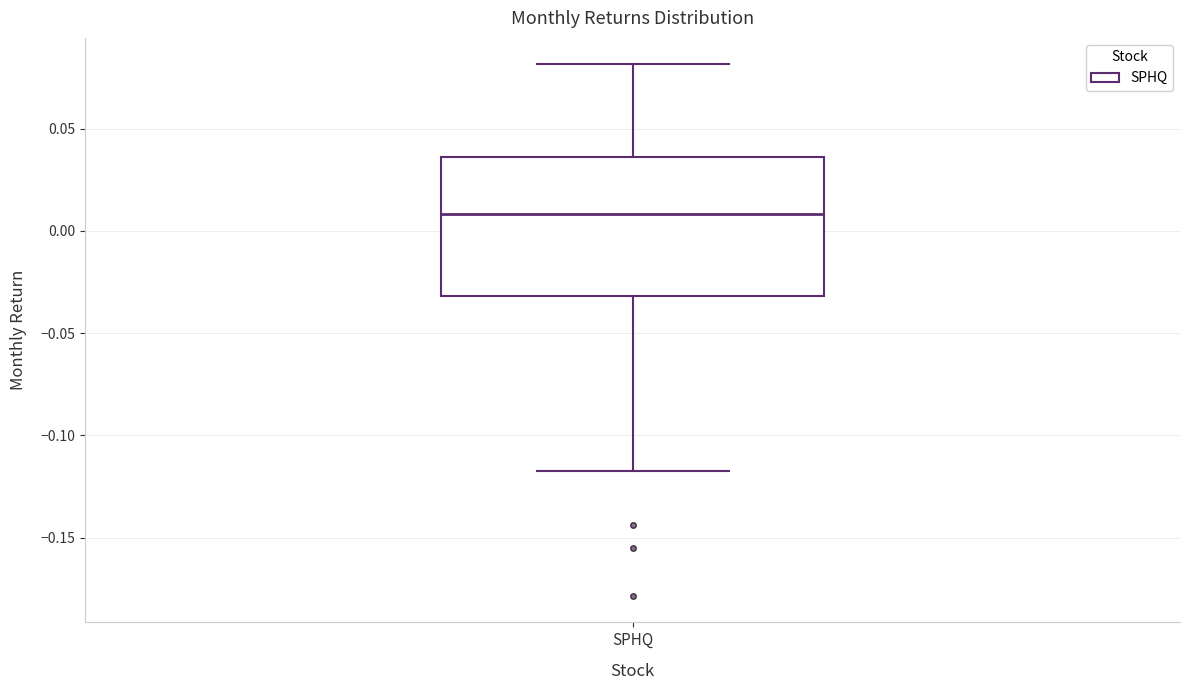

Transcribe this box plot: give where the median line is, the range the box spans, and where the two whiskers end, as read against the y-axis. The values are not printed on the chart, so give them approximately, as read against the axis.

median 0.010, box -0.030 to 0.035, whiskers -0.120 to 0.080